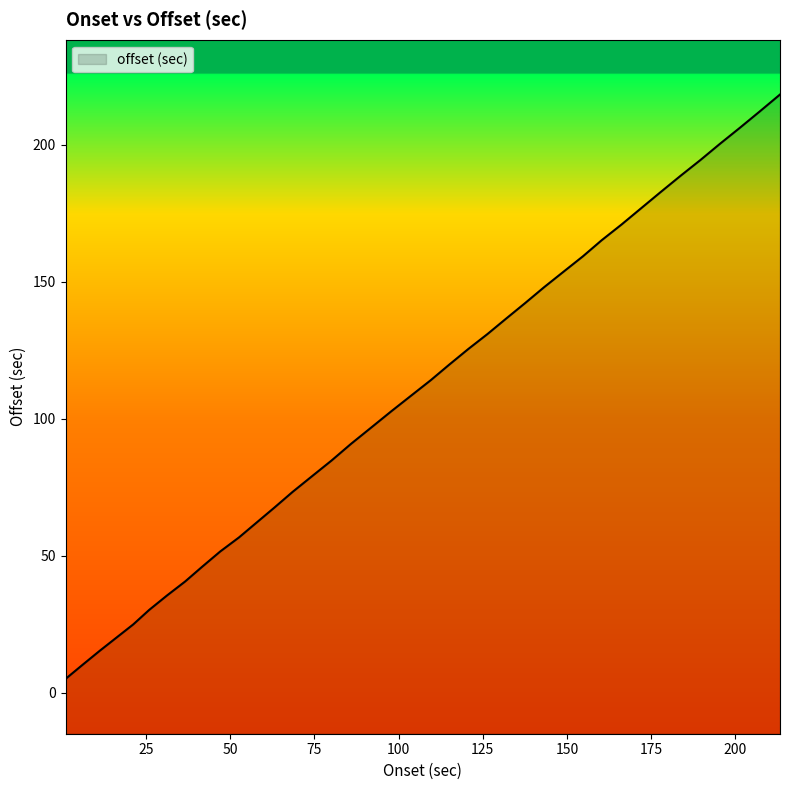

How many data points are less than 108?

19